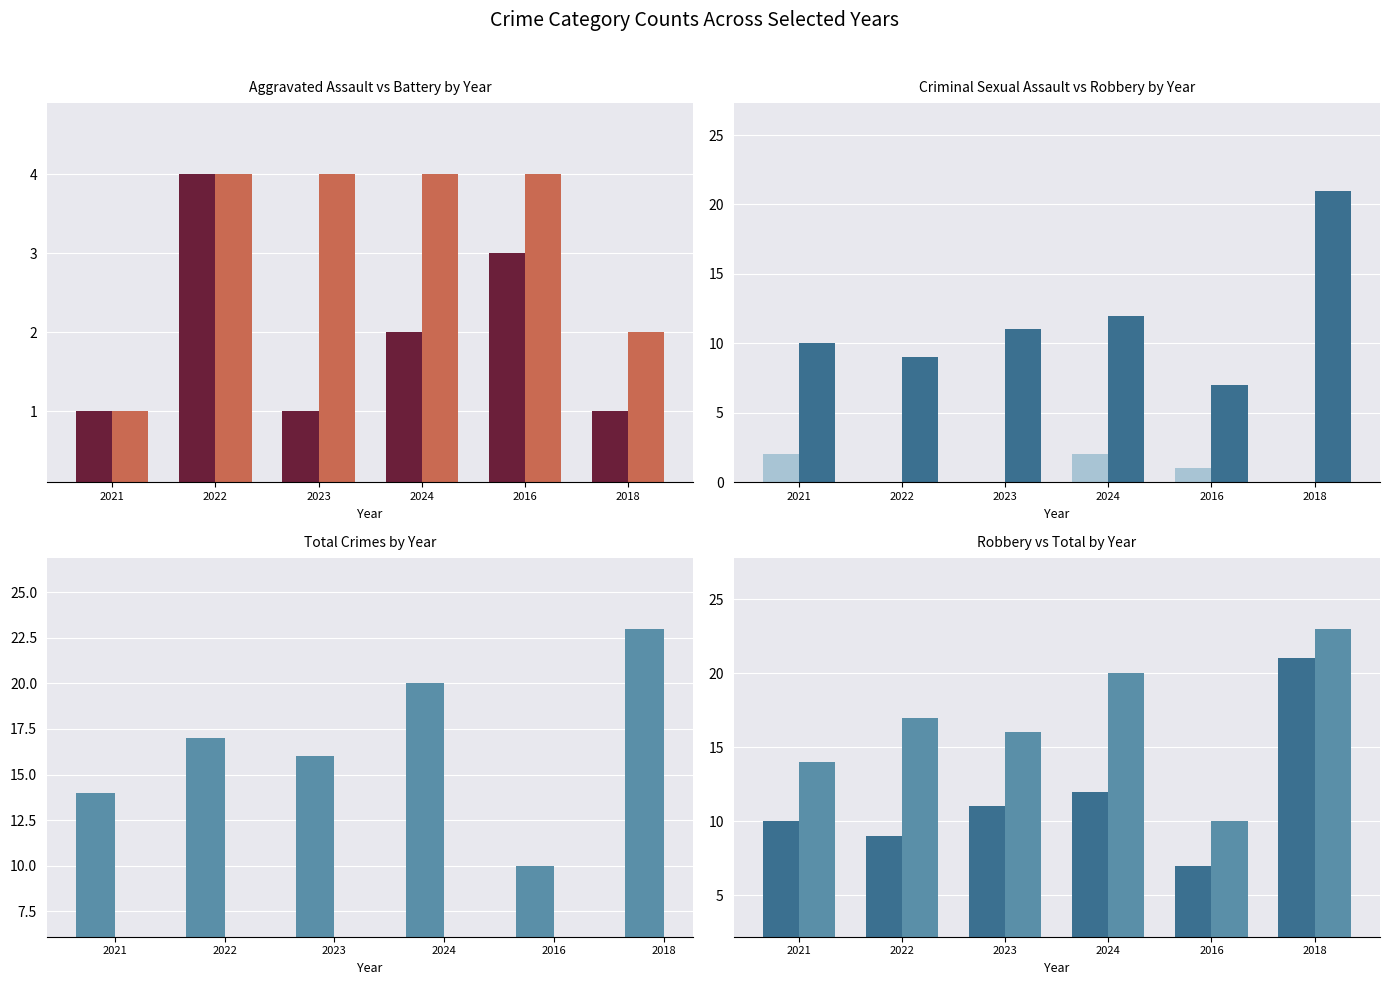

What is the label of the 4th bar from the left?

2024